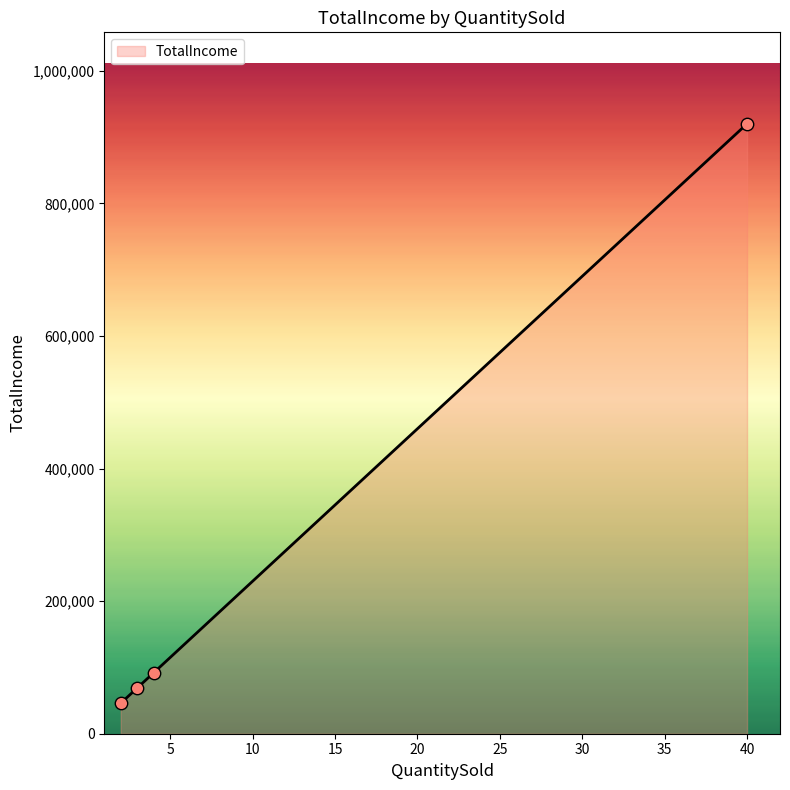

True or false: there are more than 2 points higher than both neighbors.

False